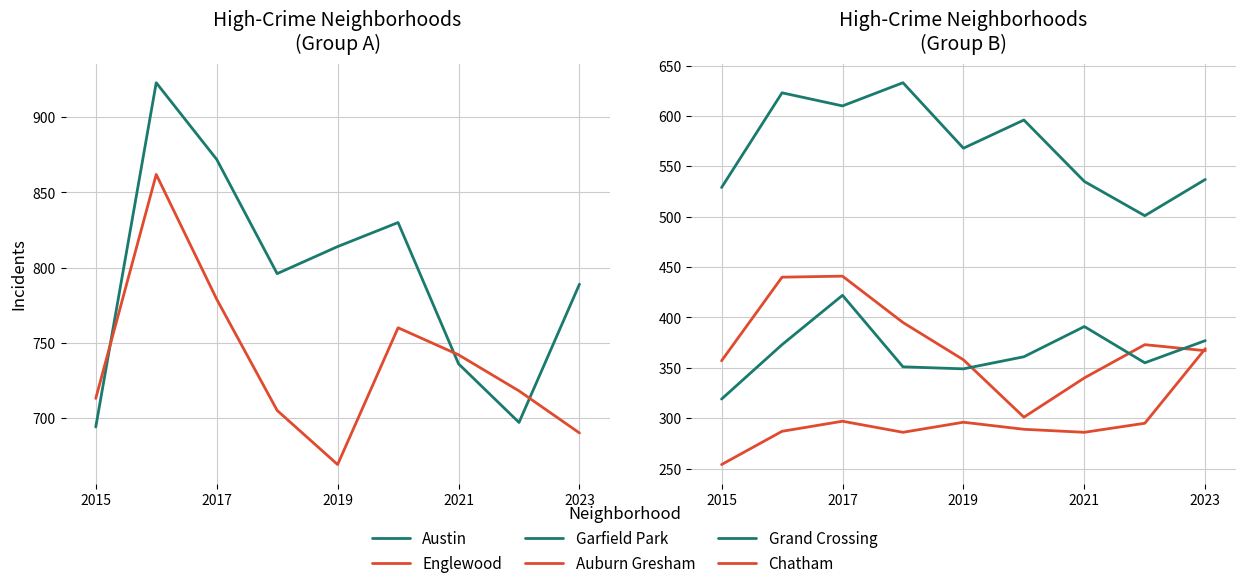

Is the value of Austin at 2017 greater than the value of Garfield Park at 2021?

Yes